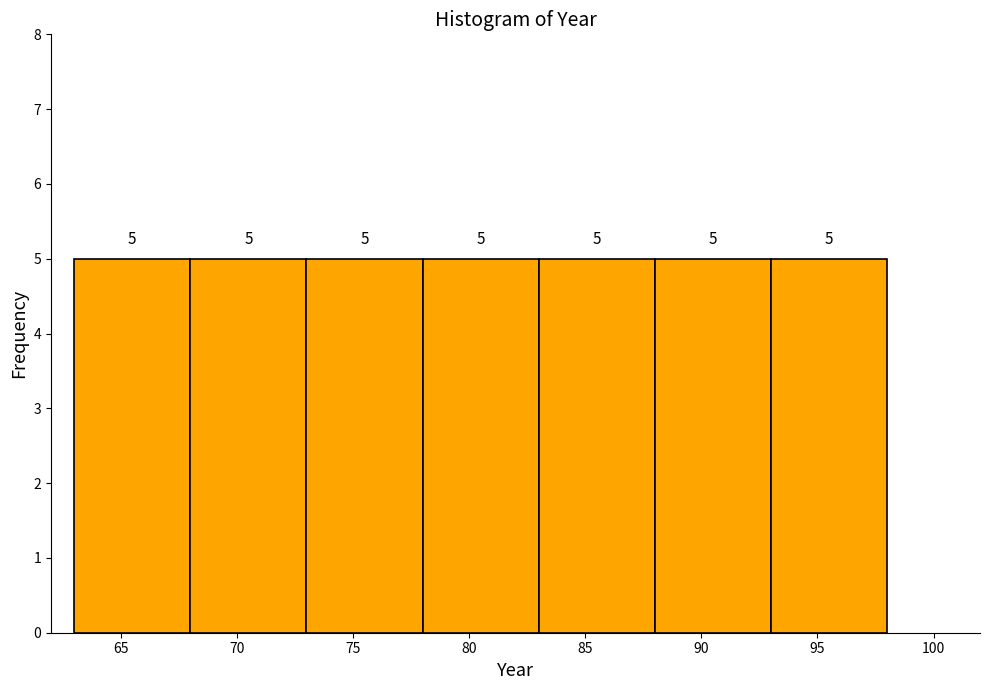

How tall is the bar that spans 93 to 98 on the x-axis?

5